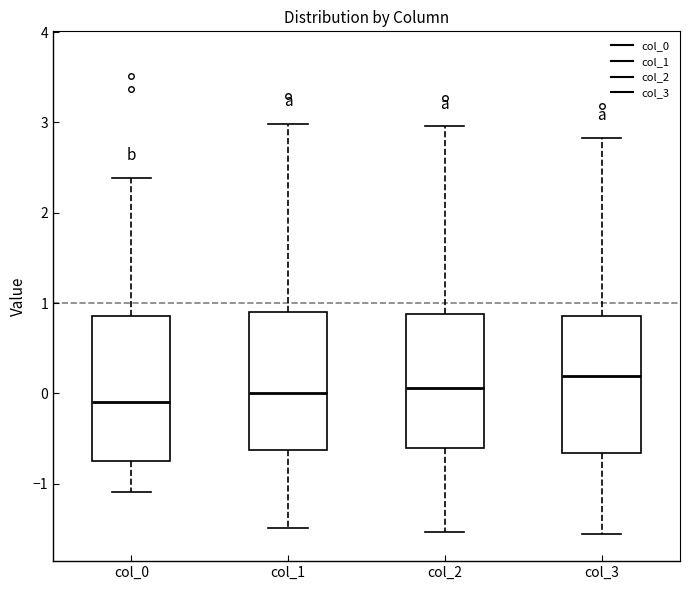

Reading left to right, read every box against the y-axis: the position of its median line, the range the box covers, and the ends of its whiskers. The values are not printed on the chart, so give them approximately, as read against the axis.

col_0: median -0.1, box -0.8 to 0.9, whiskers -1.1 to 2.4
col_1: median 0.0, box -0.6 to 0.9, whiskers -1.5 to 3.0
col_2: median 0.1, box -0.6 to 0.9, whiskers -1.5 to 3.0
col_3: median 0.2, box -0.7 to 0.9, whiskers -1.6 to 2.8